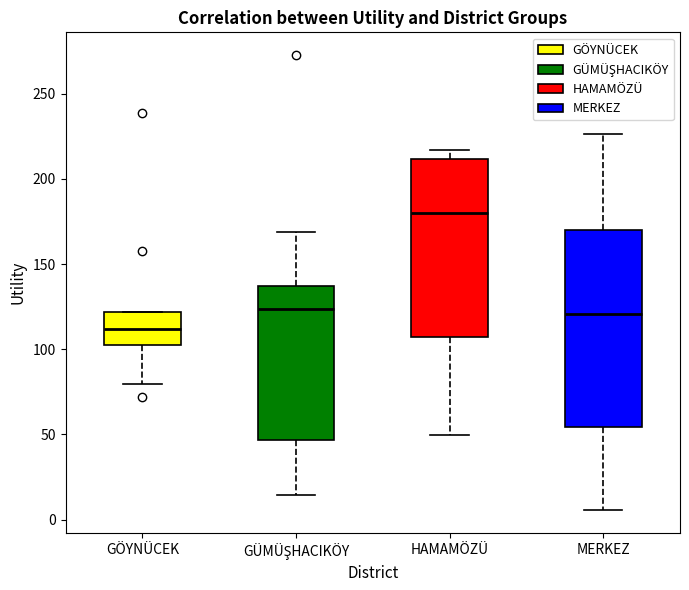

Which box is the tallest, from its lower edge to its upper edge?

MERKEZ